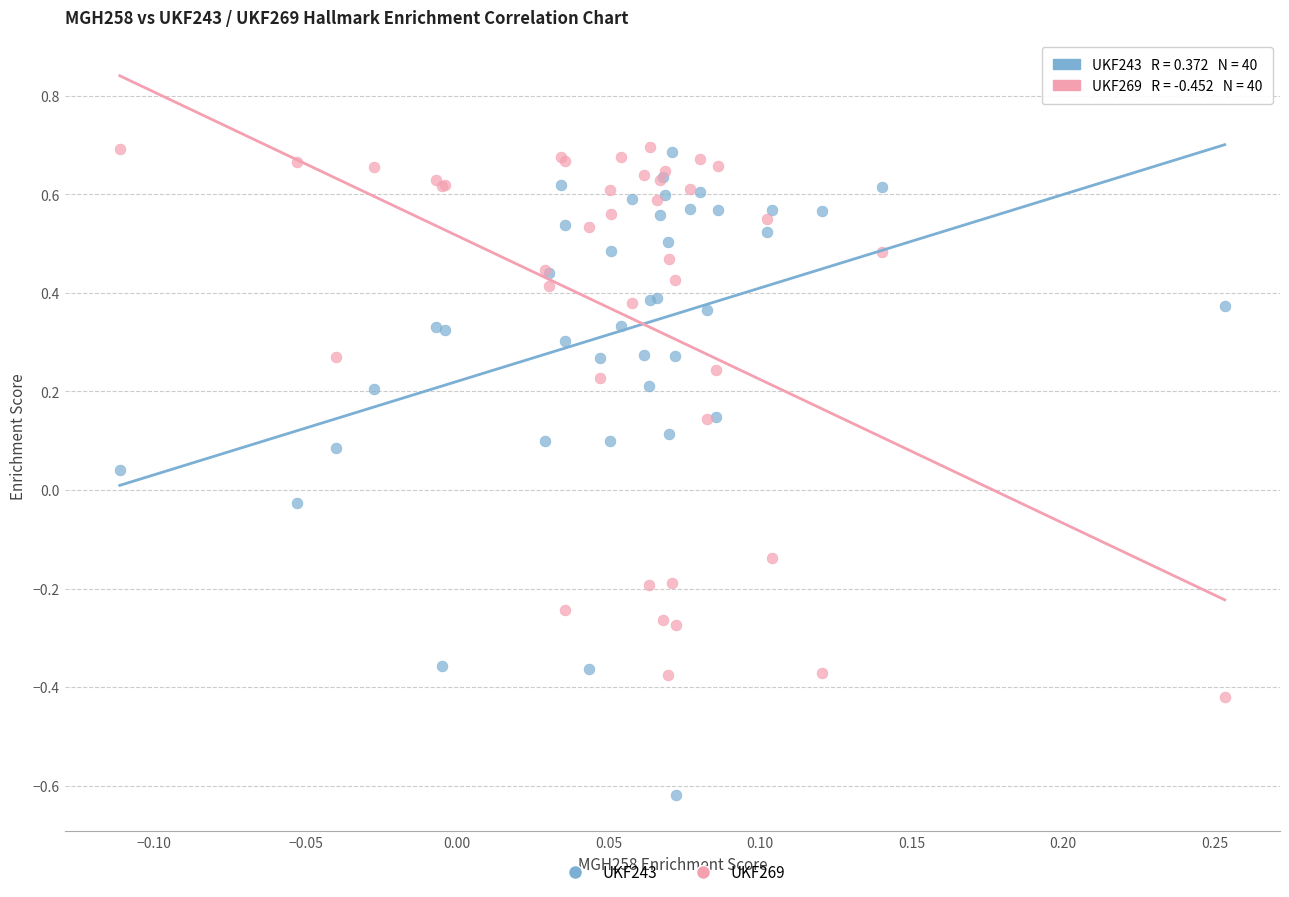

What are all the series names shown in the legend?

UKF243, UKF269